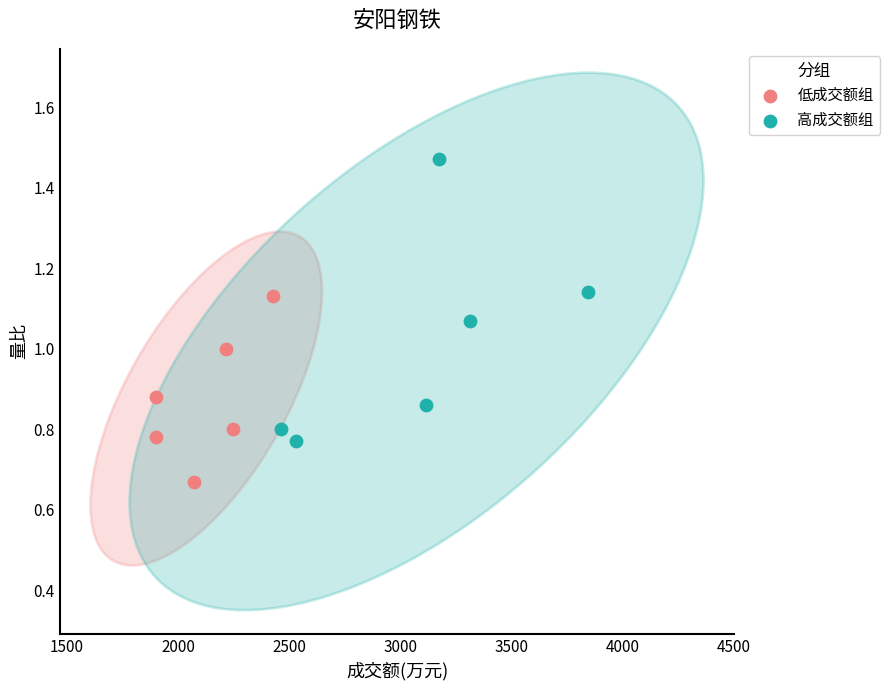

What are all the series names shown in the legend?

低成交额组, 高成交额组